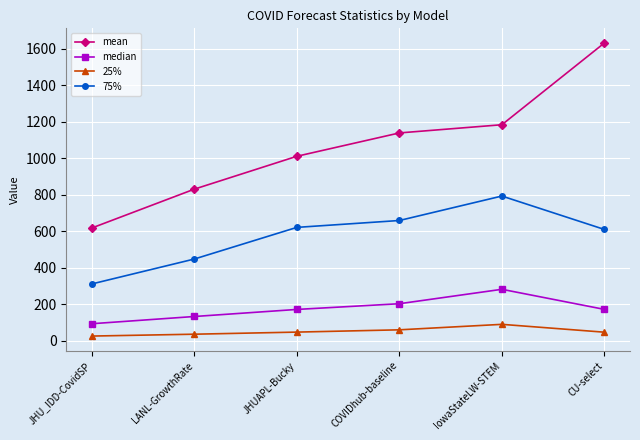

How many data points in mean are above 1139?

3